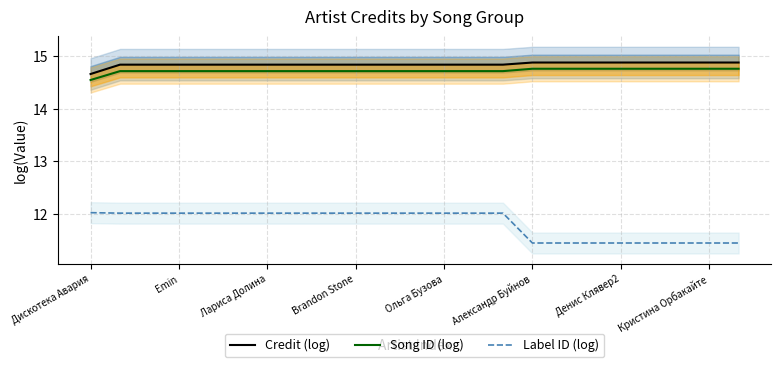

Where is Song ID (log) nearest to the value 14?

Дискотека Авария